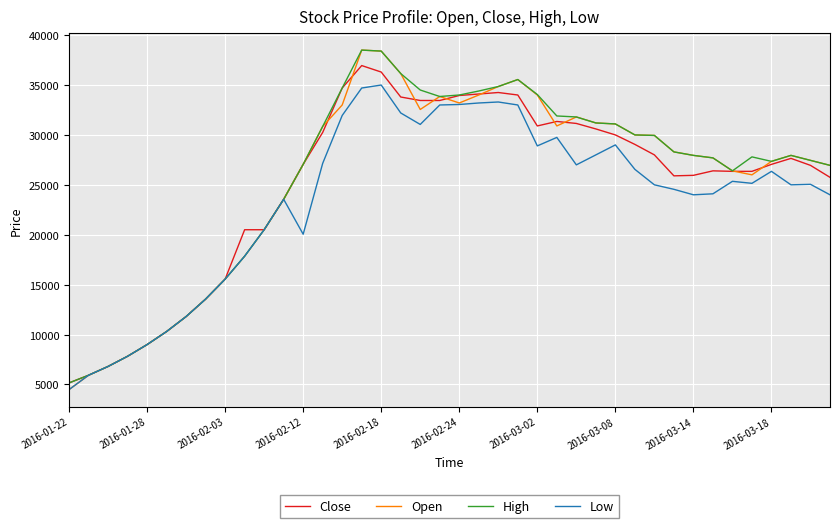

Which series has the widest spread of values?

Open